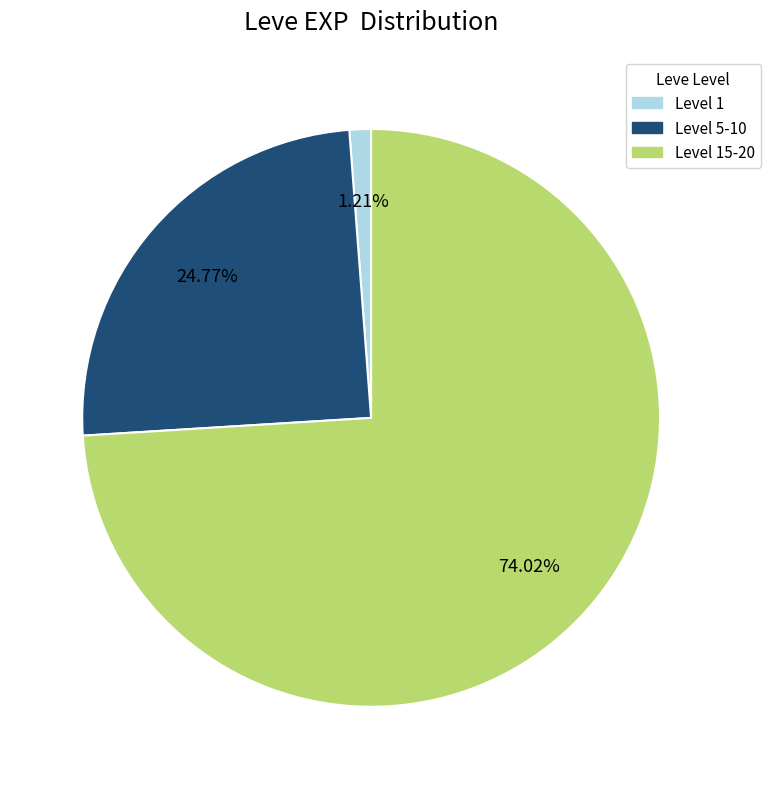

Is the sum of Level 5-10 and Level 15-20 greater than half?

Yes